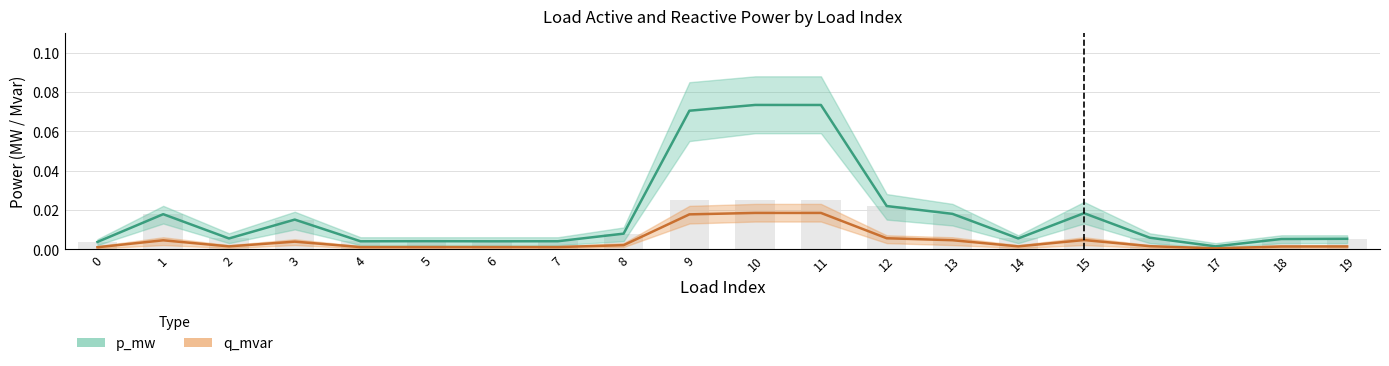

Is it true that q_mvar equals 0.0 at 17?

False